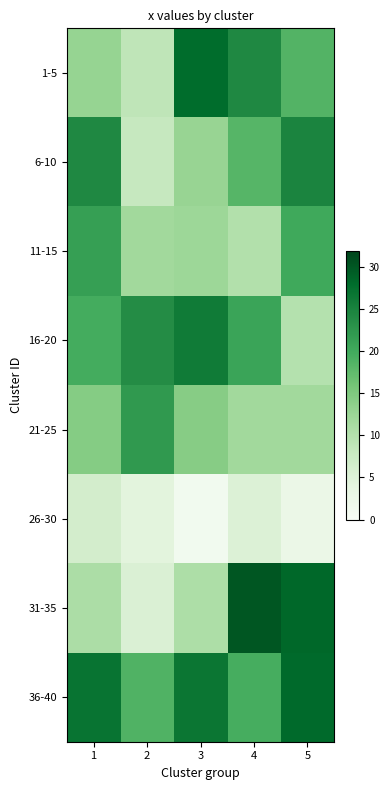

Which has a higher value, 3 or 2?

3